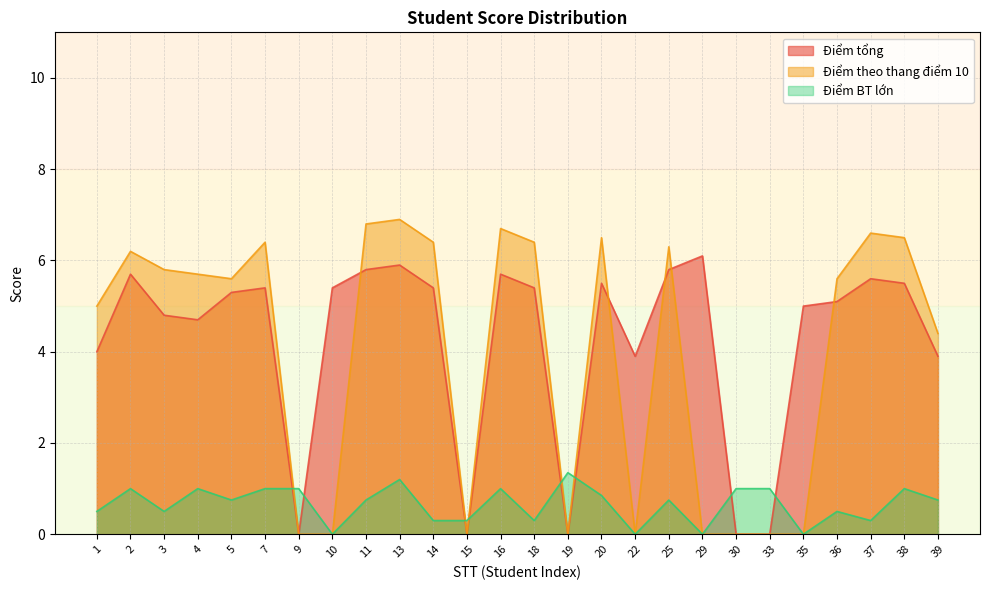

What is the greatest value displayed?

6.9